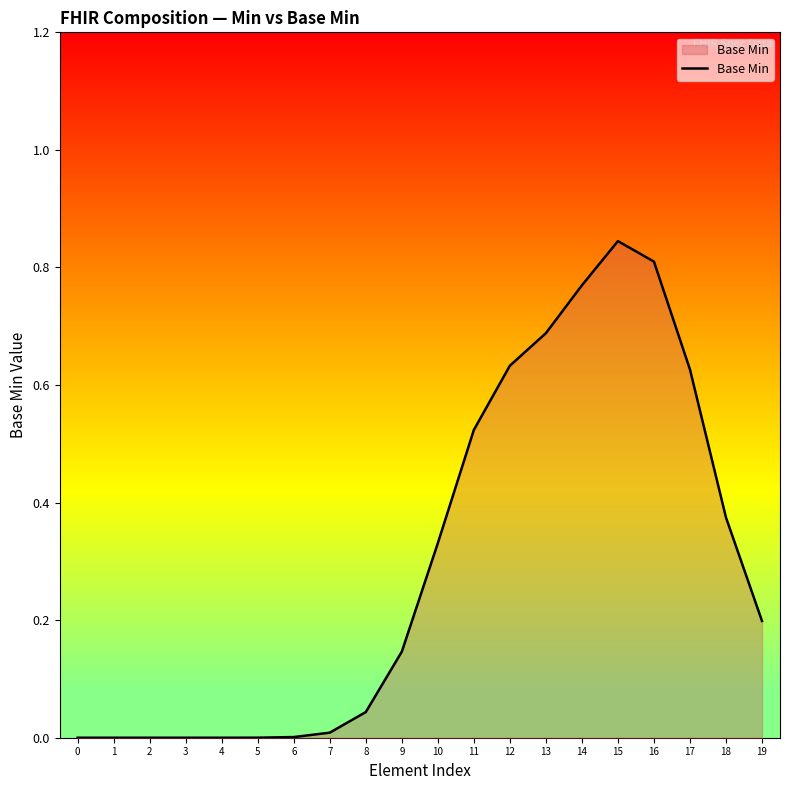

What is the sum of all values?

6.0